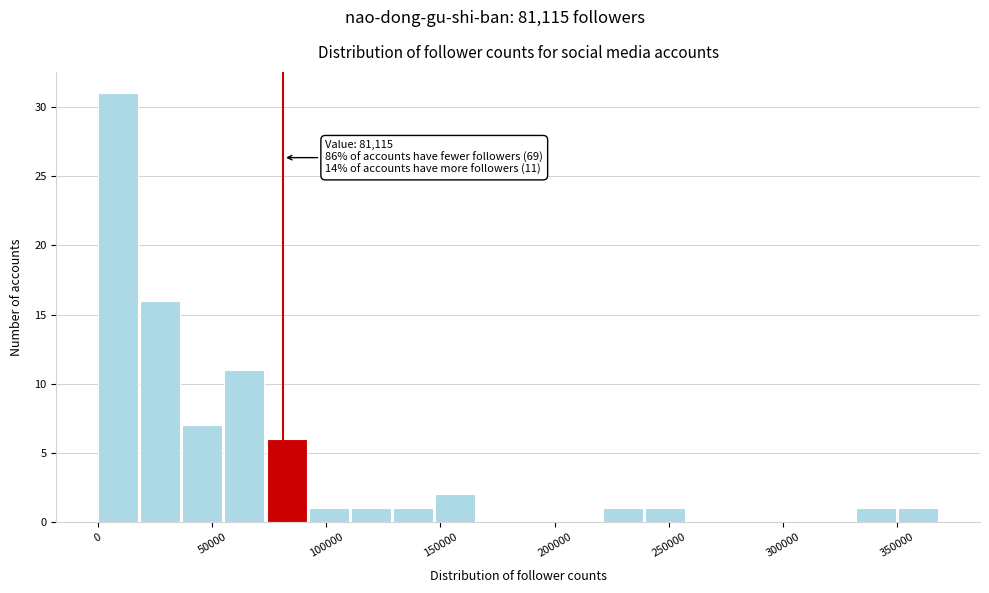

Around what value on the x-axis is the tallest bar? Give the approximate position of its centre, as read against the axis.

10000